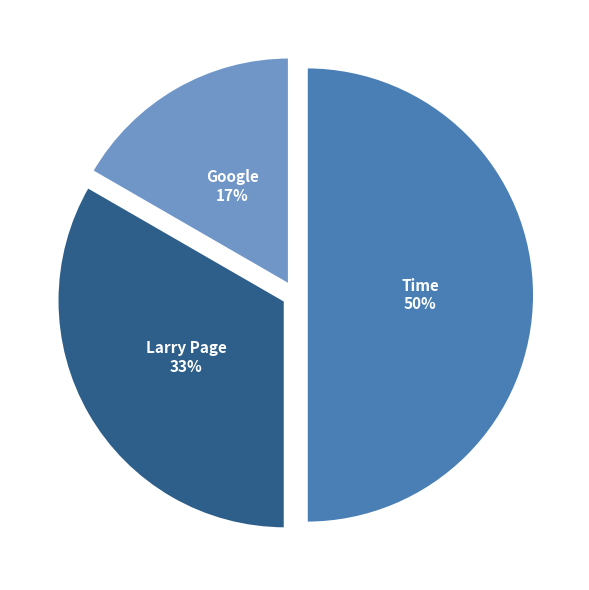

What percentage is the Larry Page slice, to the nearest percent?

33%